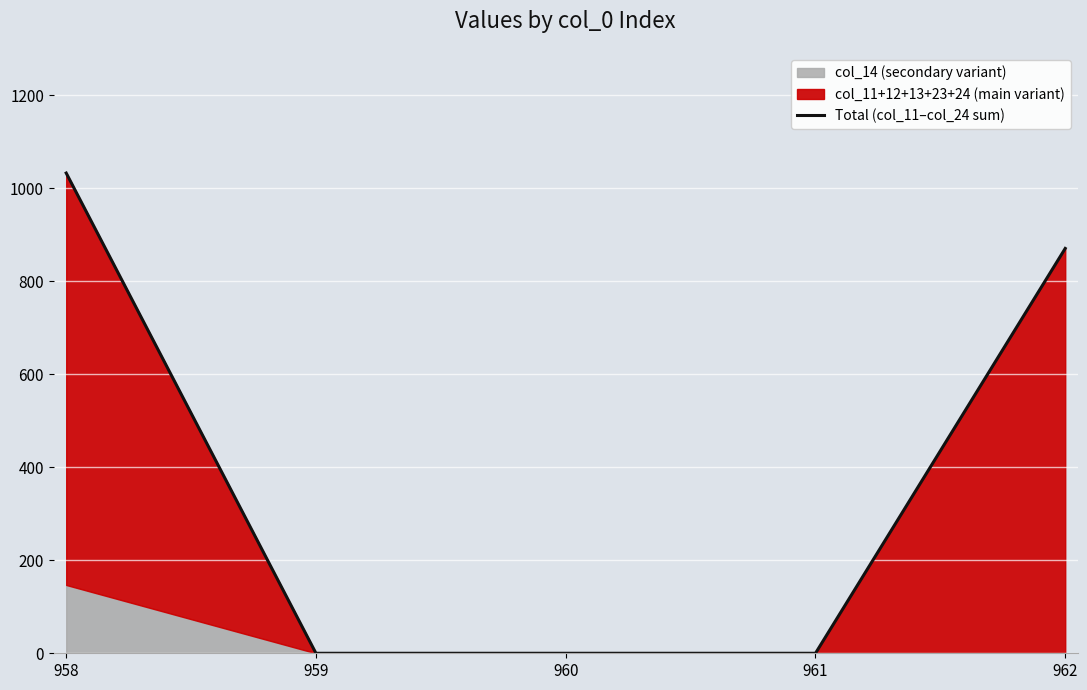

How many positive values are there?

2